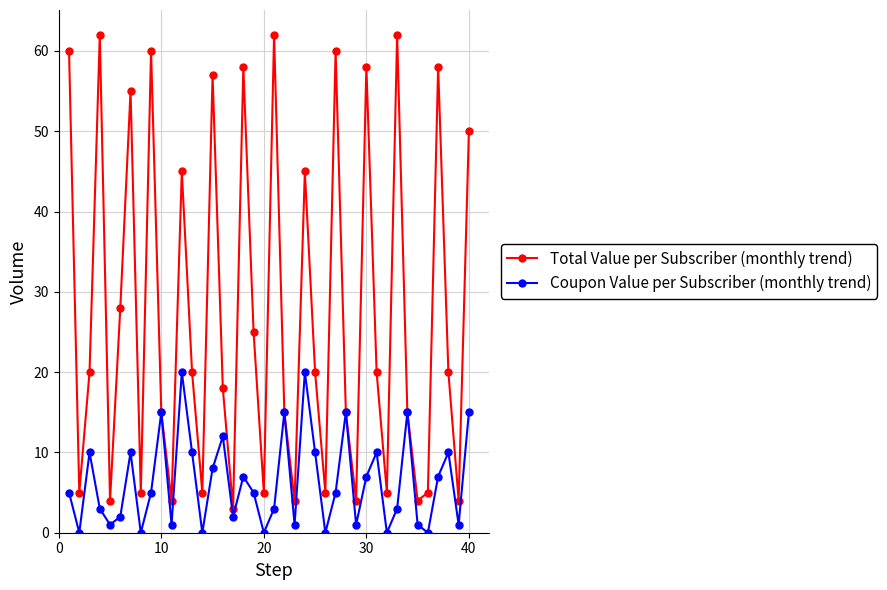

How many interior local peaks does the Total Value per Subscriber (monthly trend) series have?

12